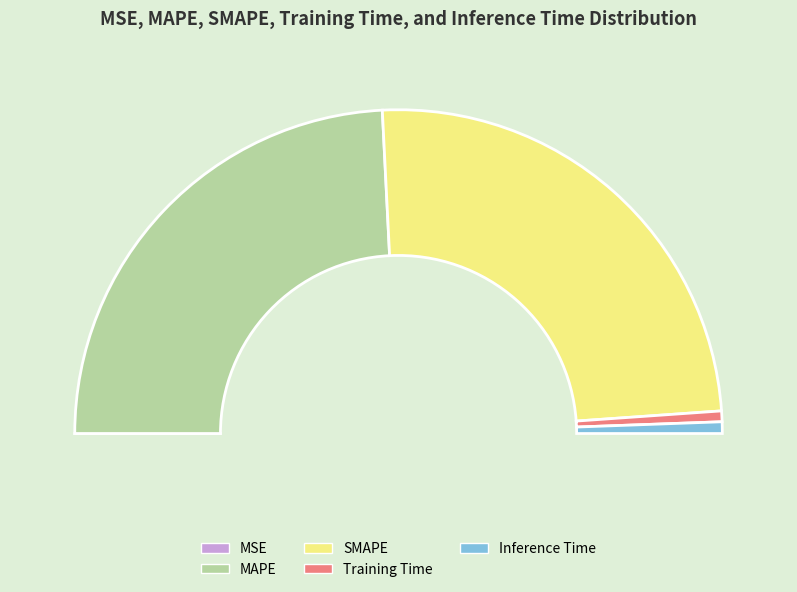

Which slice is the largest?

SMAPE